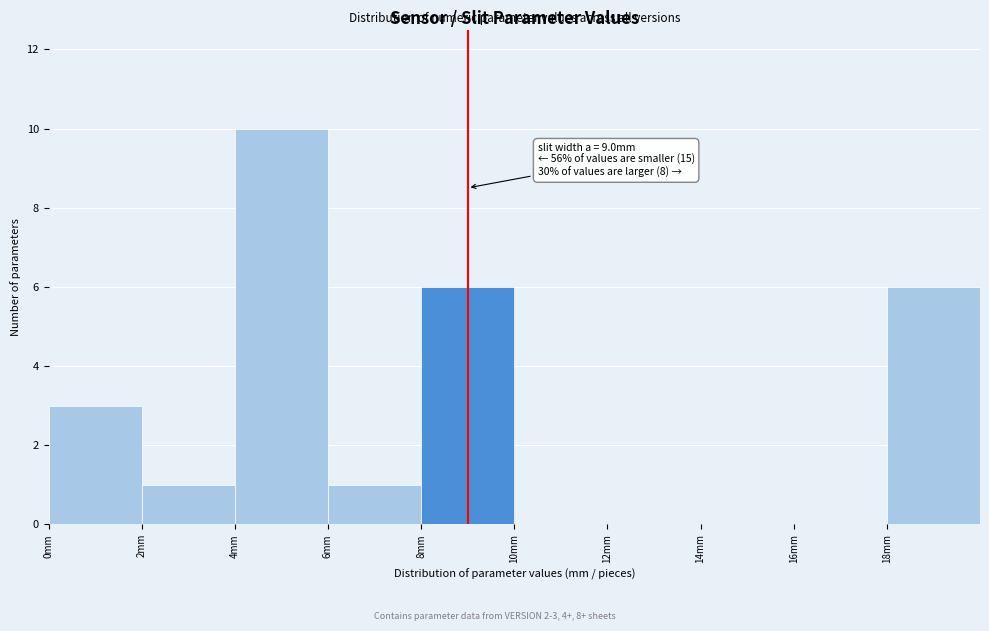

Over which range of the x-axis is the bar tallest?

4 to 6